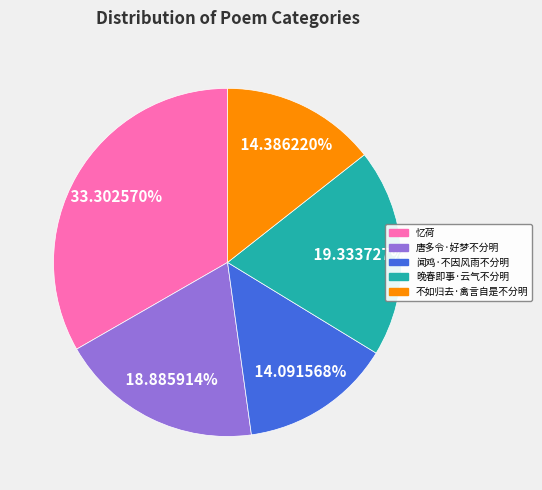

What is the largest slice in the pie chart?

忆荷